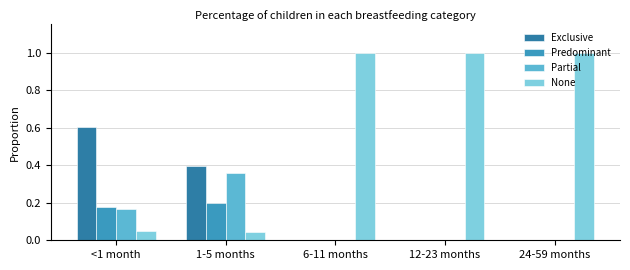

Are the bars horizontal?

No